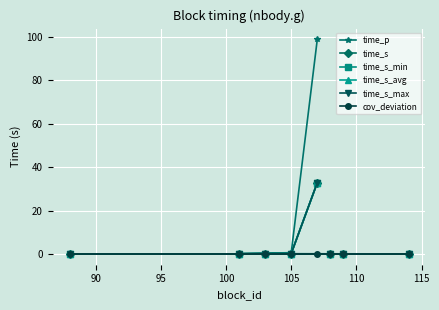

Does the chart display data point markers on the line(s)?

Yes